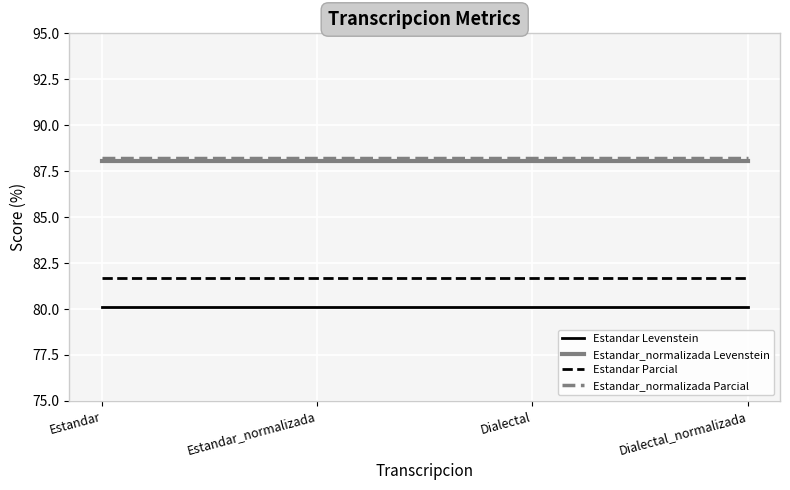

Is it true that Estandar Levenstein equals 143.2 at Estandar?

False